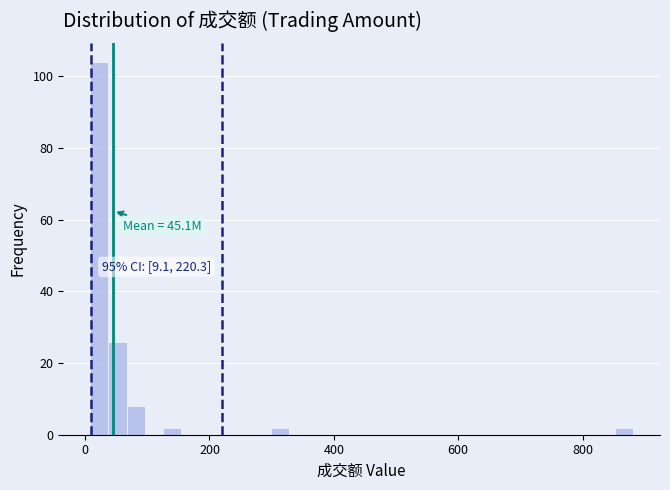

Around what value on the x-axis is the tallest bar? Give the approximate position of its centre, as read against the axis.

20